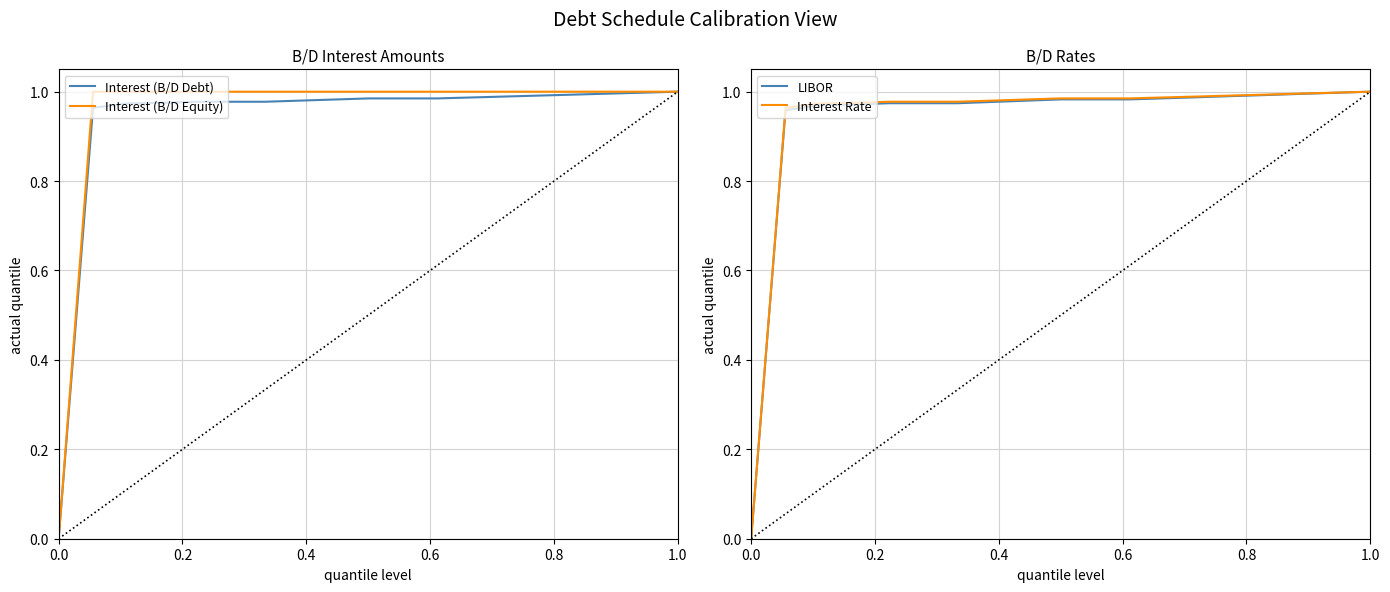

What is the average value of the Interest (B/D Equity) series?

0.9